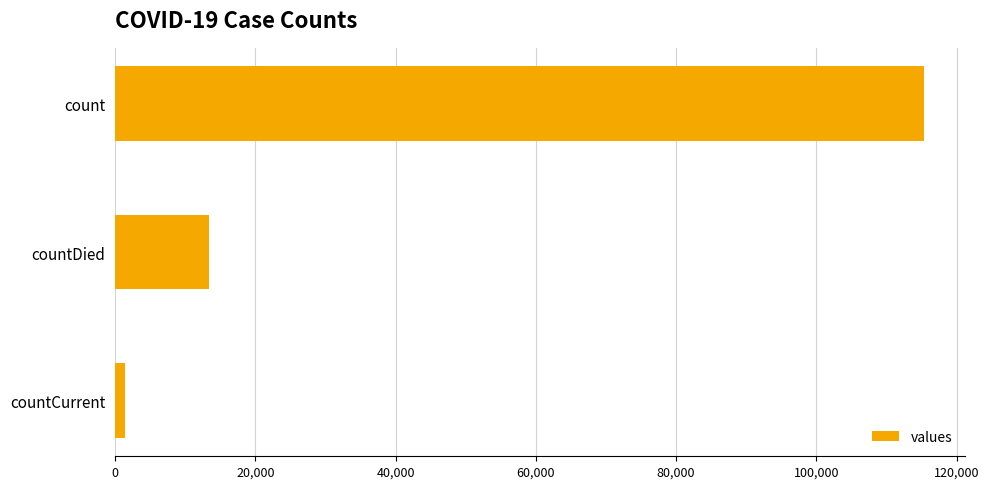

List the labels in order of value, largest first.

count, countDied, countCurrent